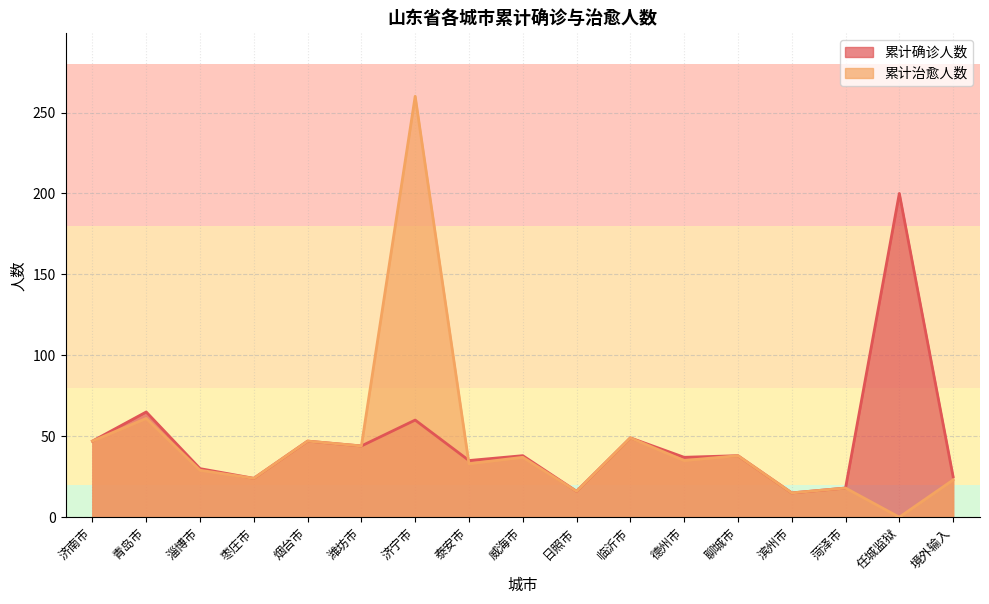

What position from the right is 枣庄市?

14